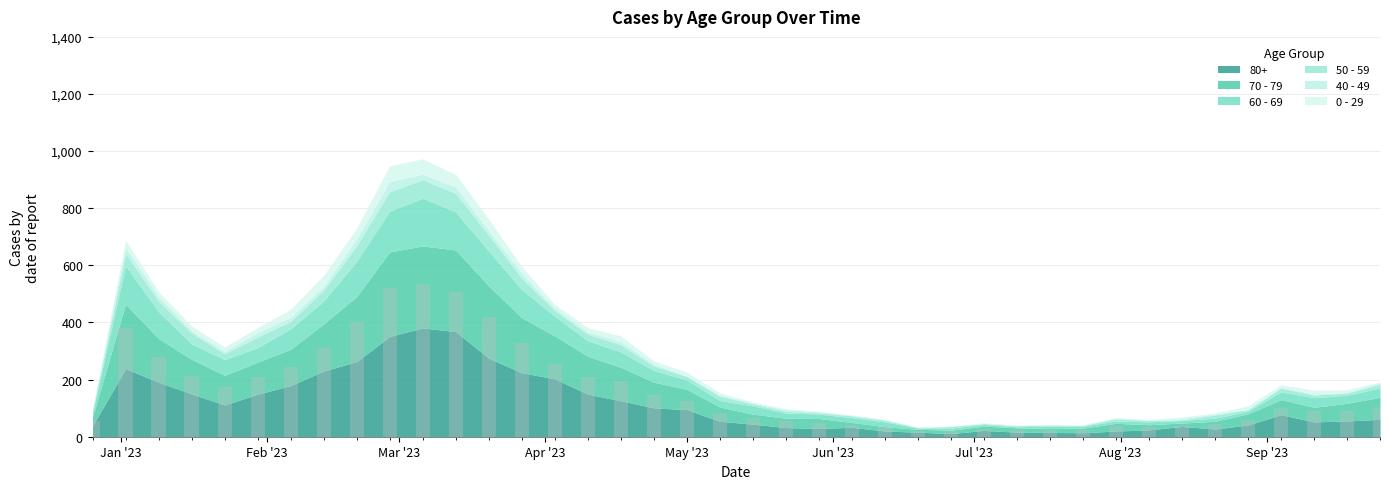

Where is 80+ nearest to the value 196?

2023-01-09